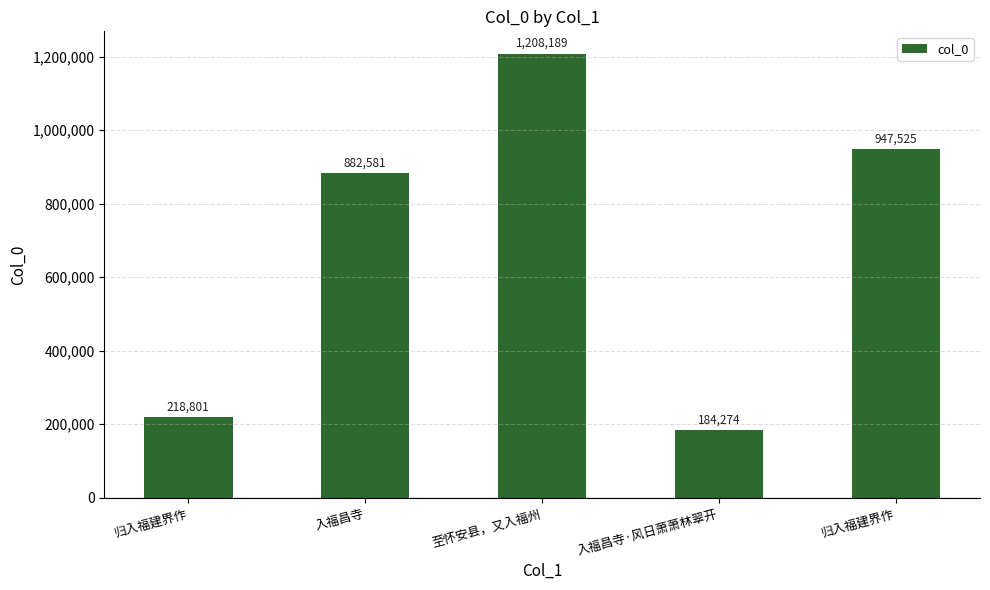

How many distinct data groups are displayed?

1